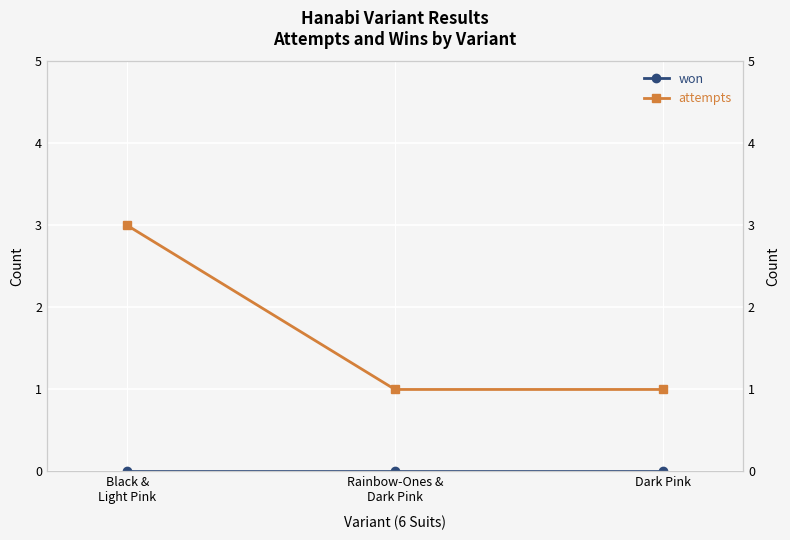

What are all the series names shown in the legend?

won, attempts